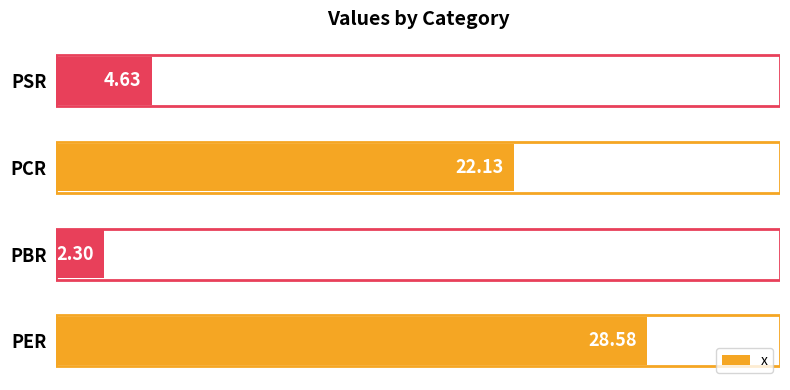

What is the ratio of the value at PSR to the value at PBR?

2.0